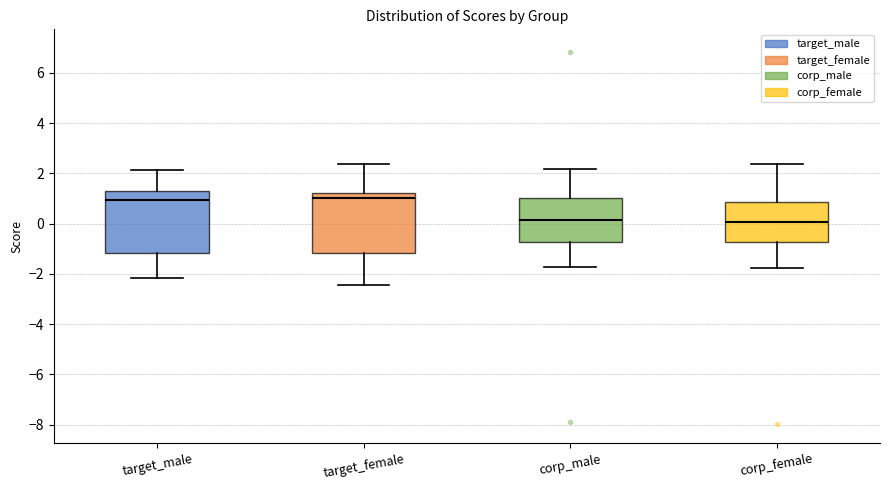

Where does the upper whisker of the box for target_female end on the y-axis? The values are not printed on the chart, so give them approximately, as read against the axis.

2.4